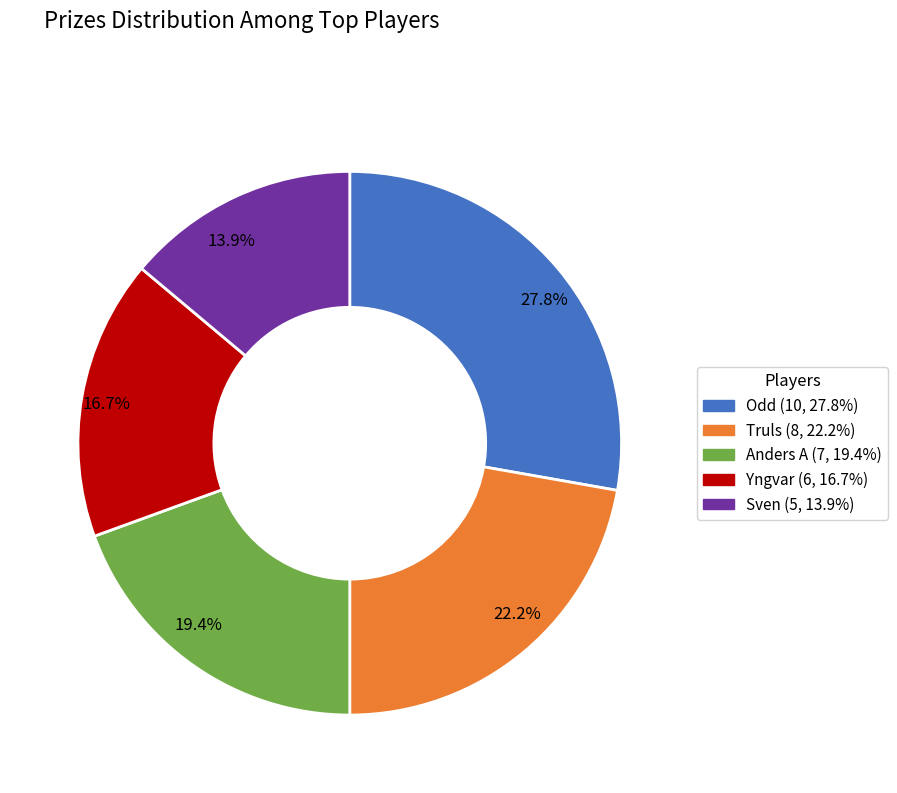

Is there any slice that represents more than half of the pie?

No